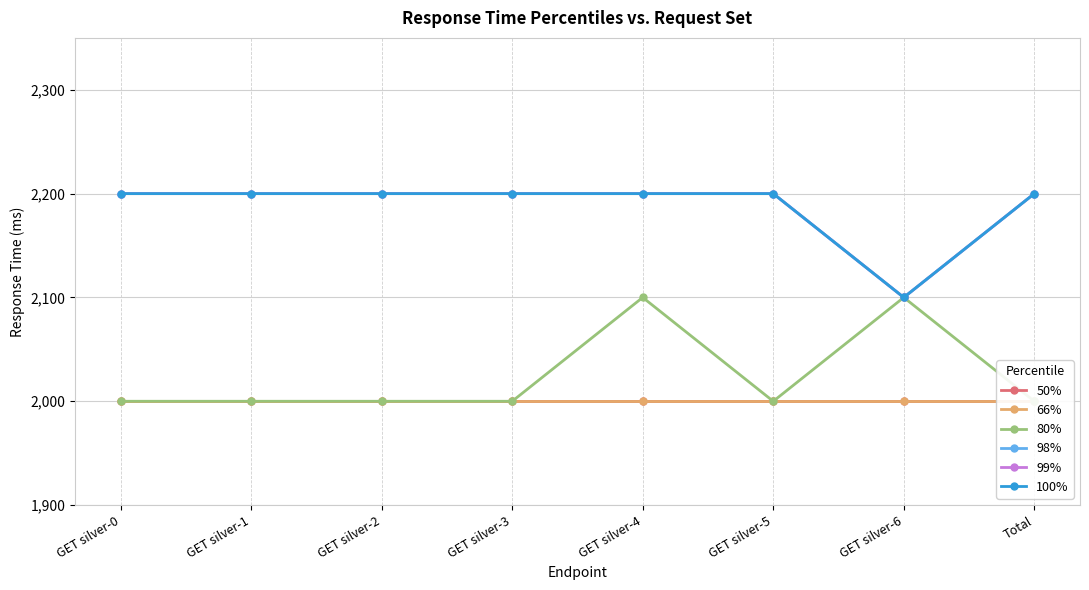

The 98% series shows 2200 at Total. True or false?

True